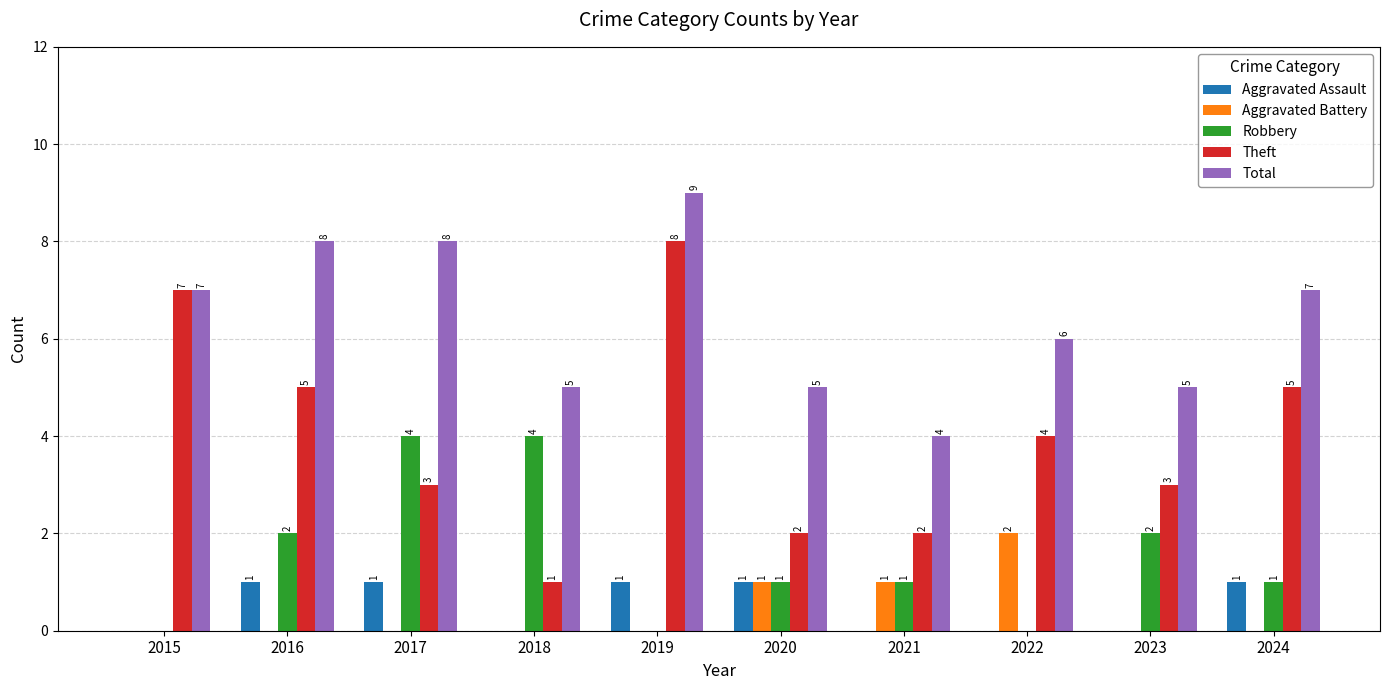

The value of Aggravated Battery at 2016 is 1. True or false?

False